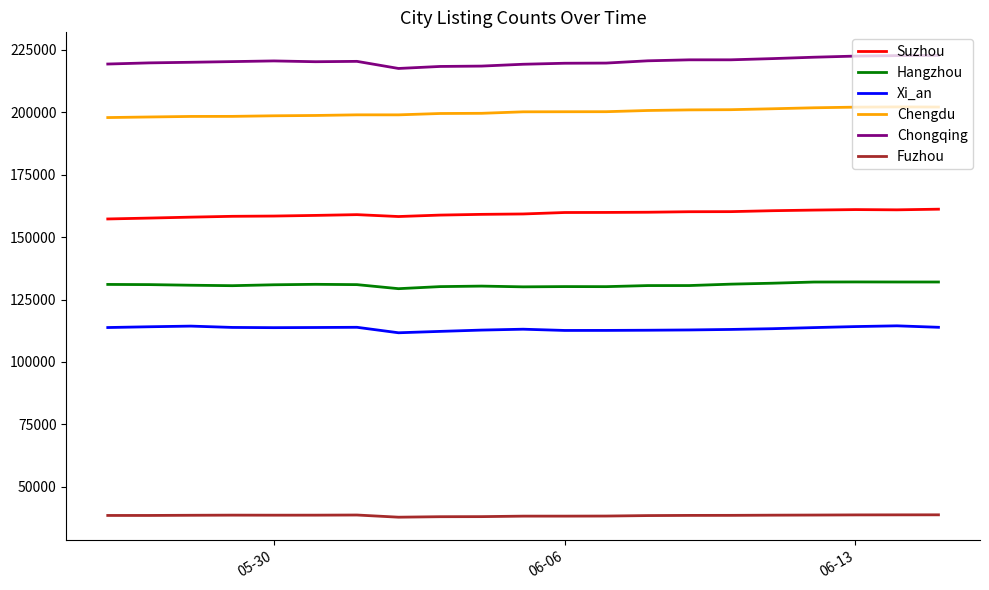

In Suzhou, how many points are lower than both neighbors (excluding endpoints)?

2